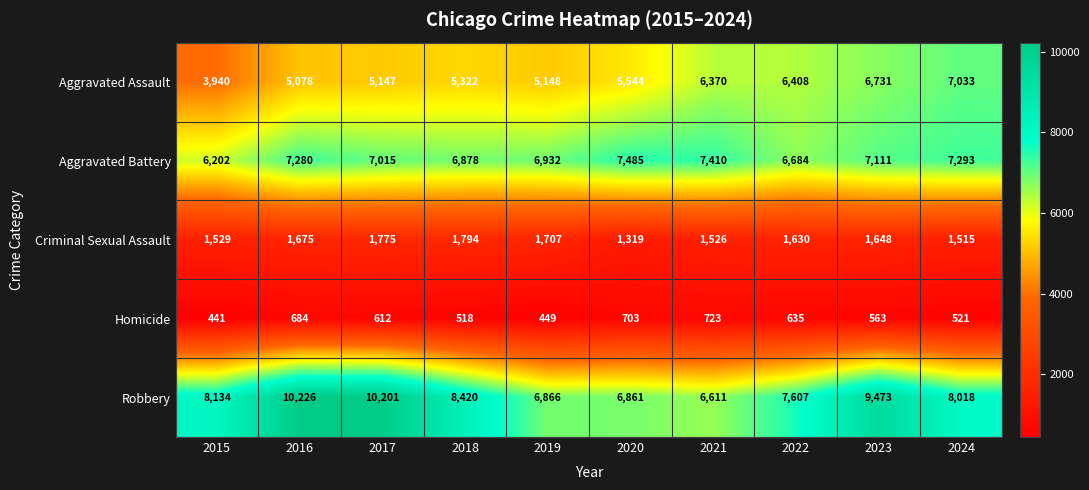

The Robbery series shows 3051 at 2016. True or false?

False